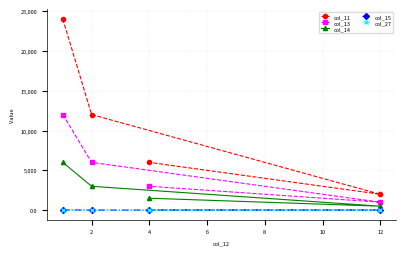

What is the maximum value for col_11?

24000